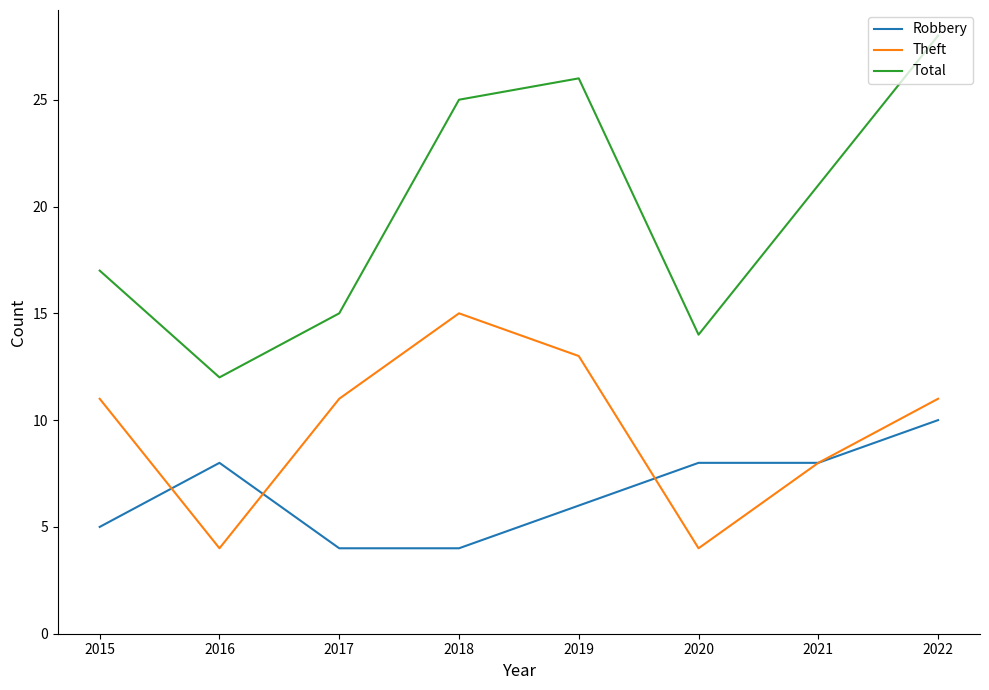

What are all the series names shown in the legend?

Robbery, Theft, Total